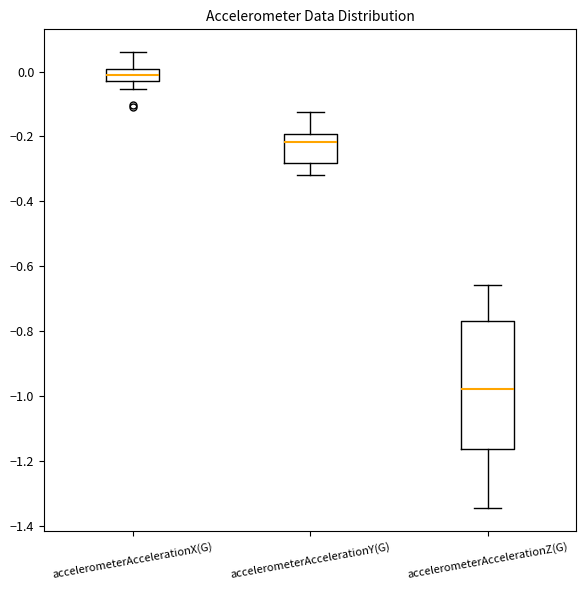

Reading left to right, read every box against the y-axis: the position of its median line, the range the box covers, and the ends of its whiskers. The values are not printed on the chart, so give them approximately, as read against the axis.

accelerometerAccelerationX(G): median -0.02 (inside the box), box -0.02 to 0.00, whiskers -0.06 to 0.06
accelerometerAccelerationY(G): median -0.22, box -0.28 to -0.20, whiskers -0.32 to -0.12
accelerometerAccelerationZ(G): median -0.98, box -1.16 to -0.76, whiskers -1.34 to -0.66